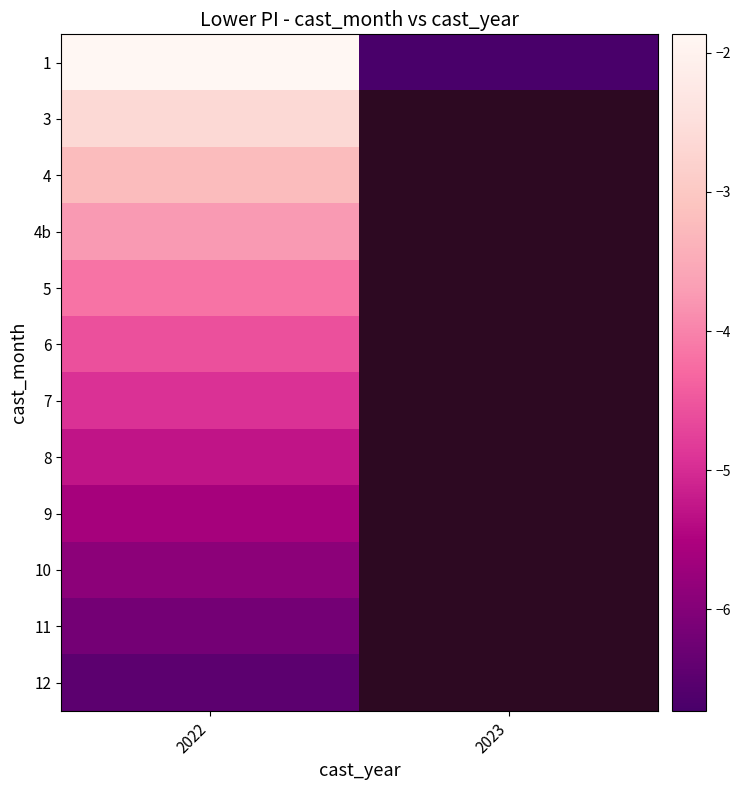

Is the value of 9 at 2022 greater than the value of 5 at 2022?

No